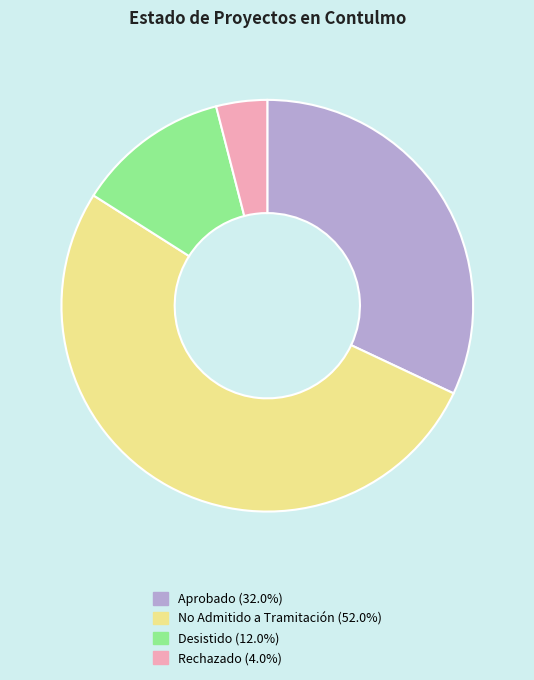

True or false: No Admitido a Tramitación accounts for 52% of the total.

True